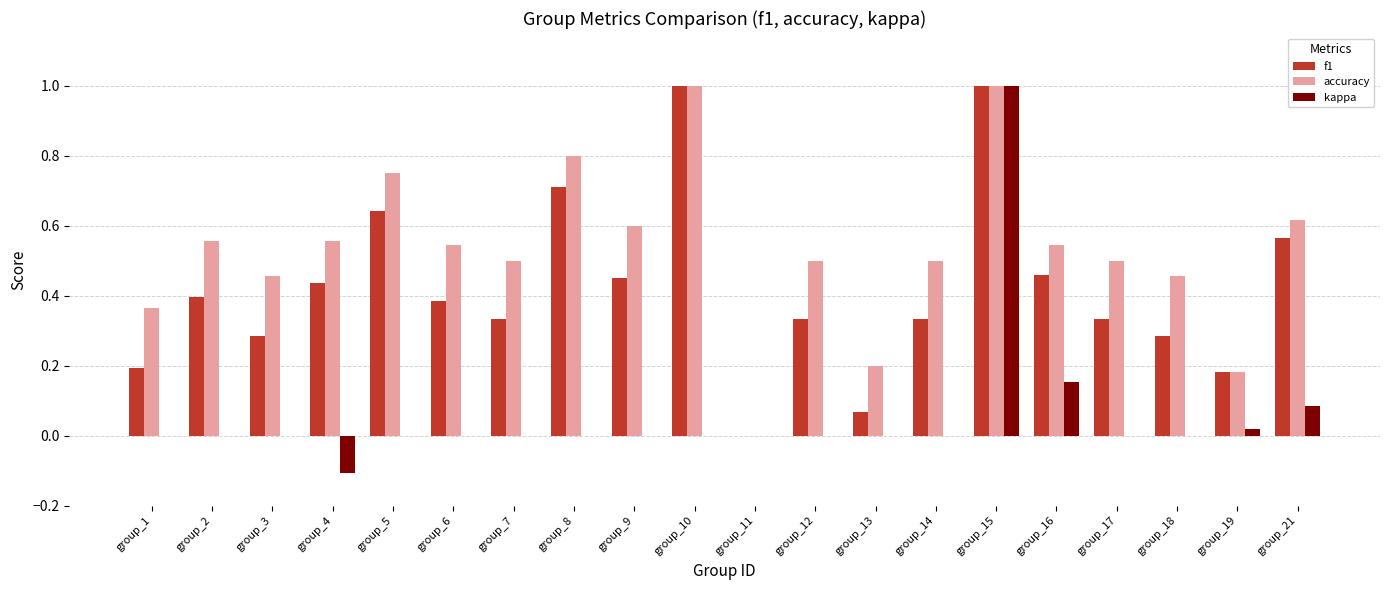

Count the number of data series in this chart.

3